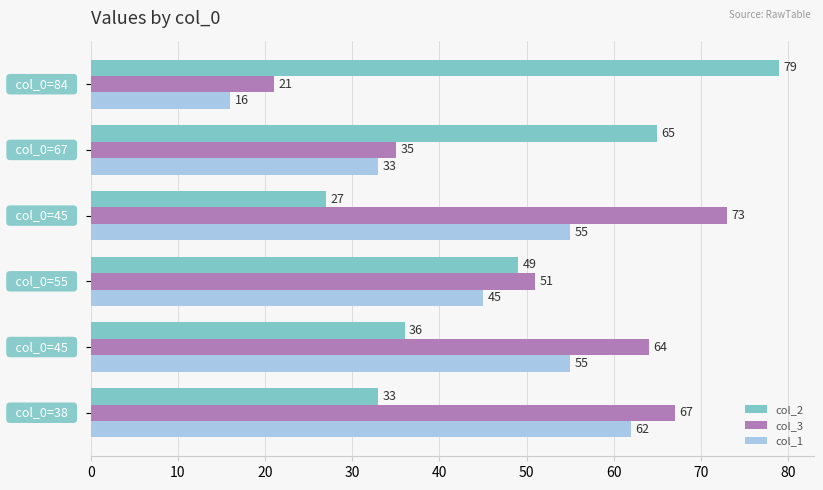

Which series has the largest total across all categories?

col_3